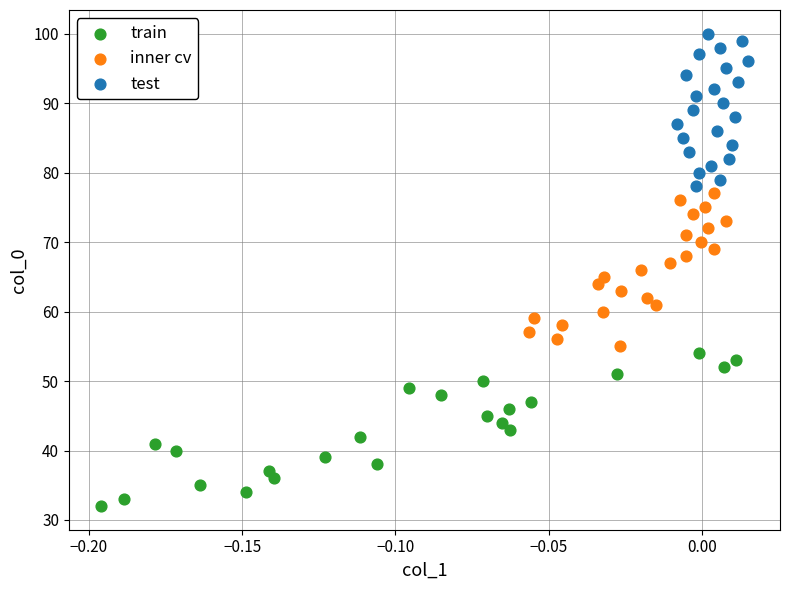

Which series reaches the maximum Y coordinate?

test